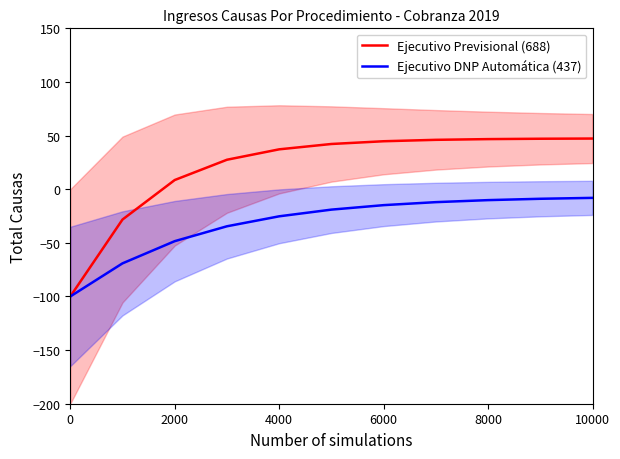

Is it true that Ejecutivo DNP Automática (437) equals -100.0 at 0?

True